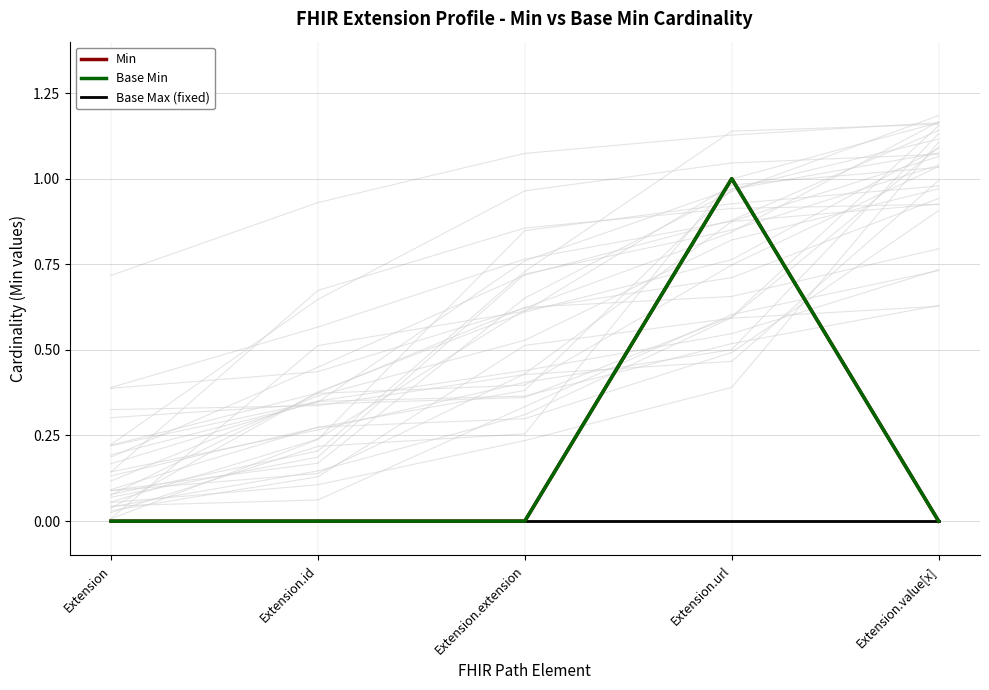

What is the label of the 5th point from the left?

Extension.value[x]